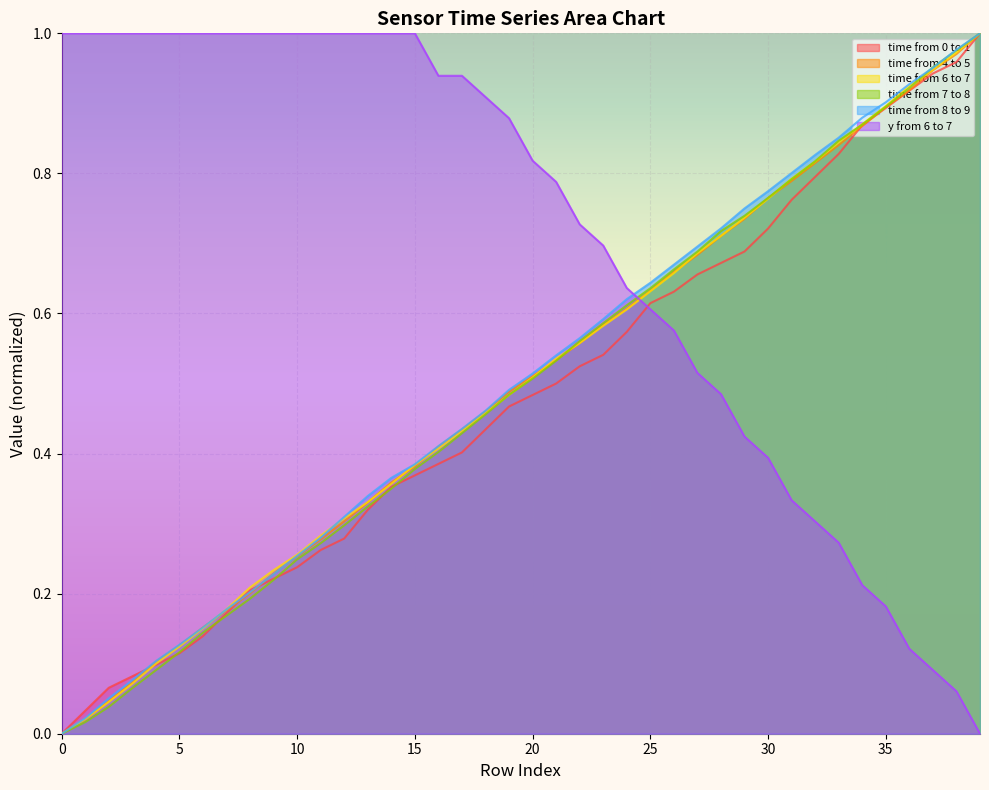

True or false: y from 6 to 7 has a value of 0.7 at 23.

True